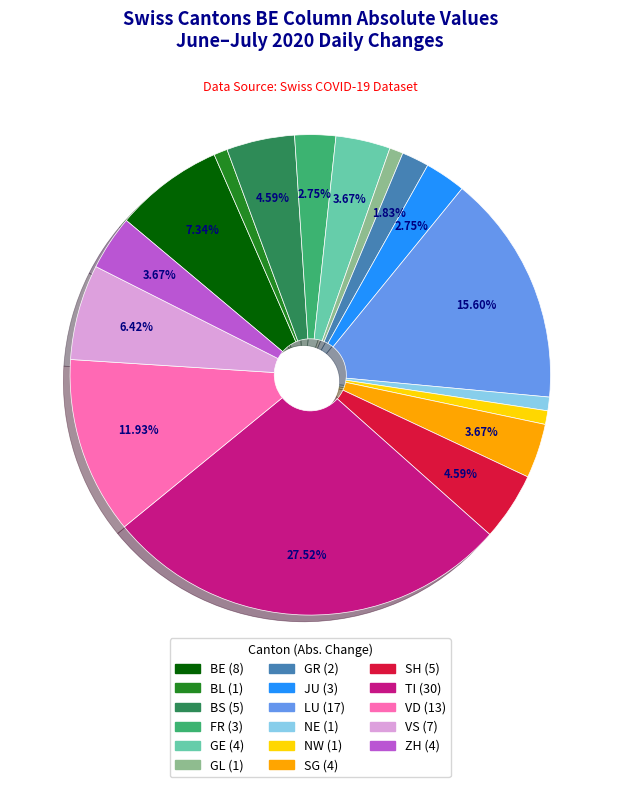

How many segments does this pie chart have?

17